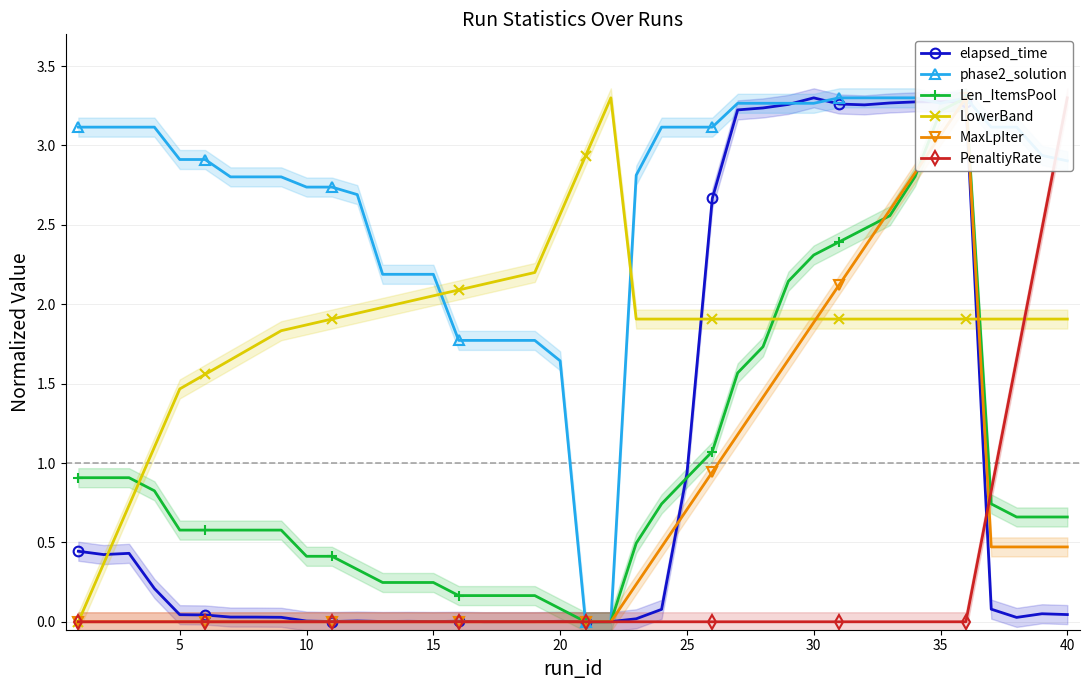

At how many categories does at least one series exceed 0?

40